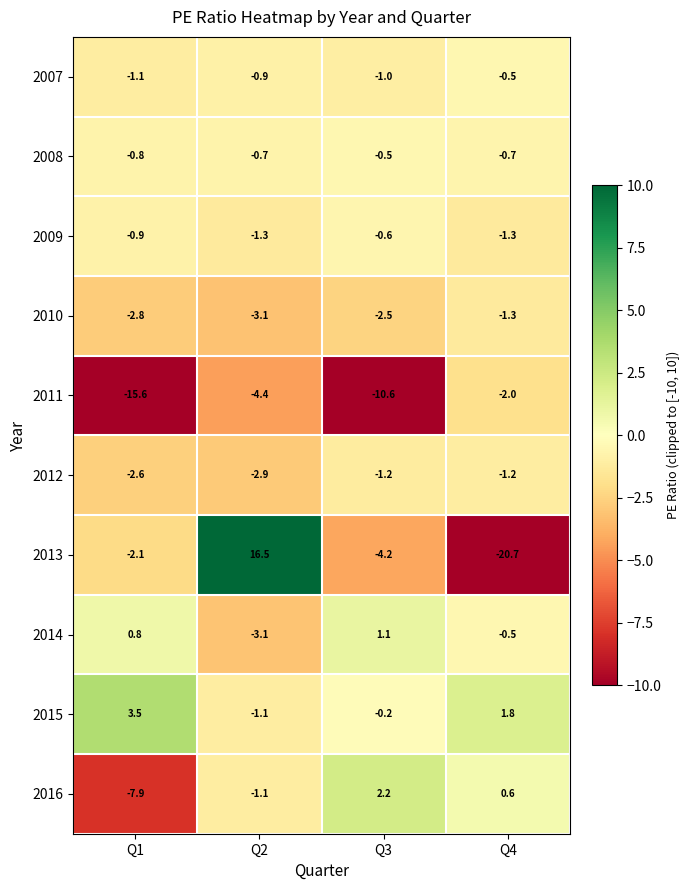

What is the difference between the 2012 values at Q2 and Q3?

1.7